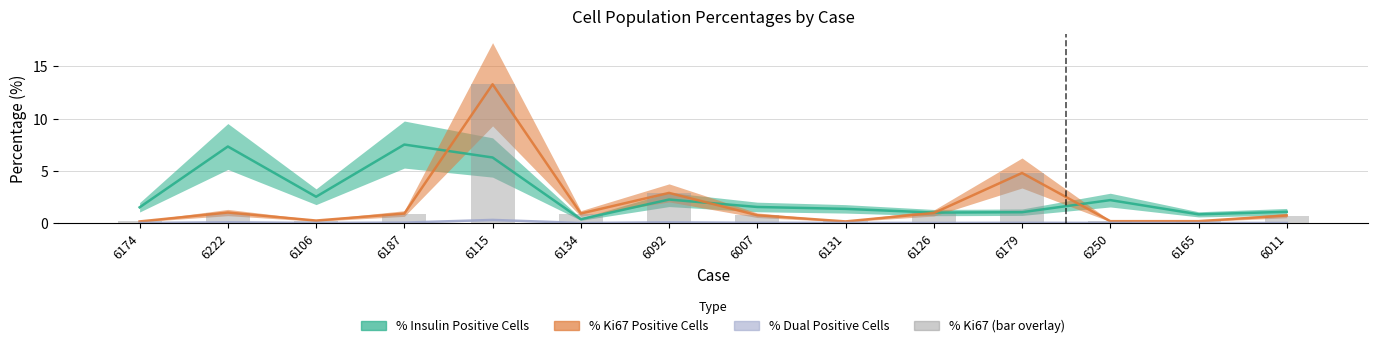

Which category has the highest value across all series?

6115